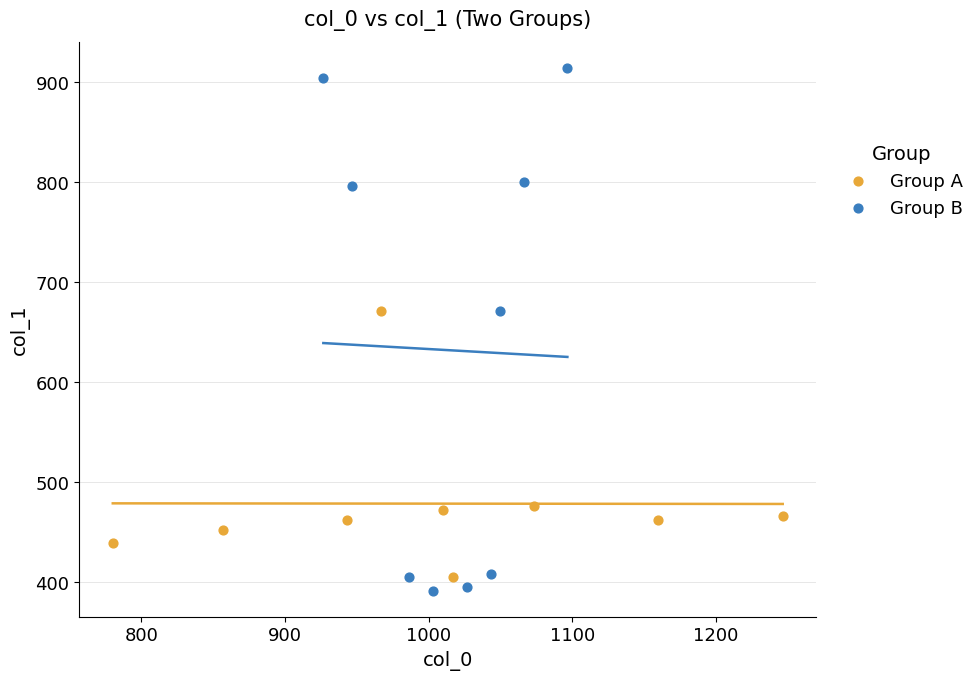

Which series has the largest Y range (max minus min)?

Group B